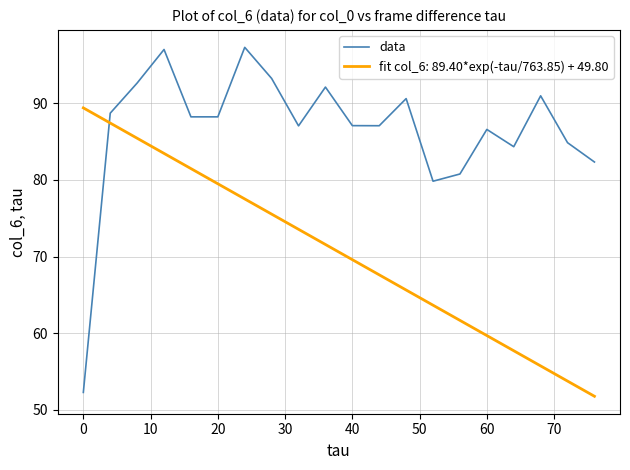

What is the difference between the maximum and minimum values in the fit col_6: 89.40*exp(-tau/763.85) + 49.80 series?

37.6